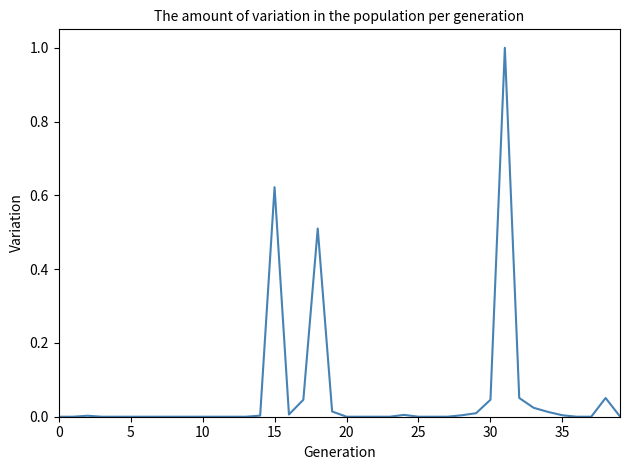

What is the maximum value shown in the chart?

1.0